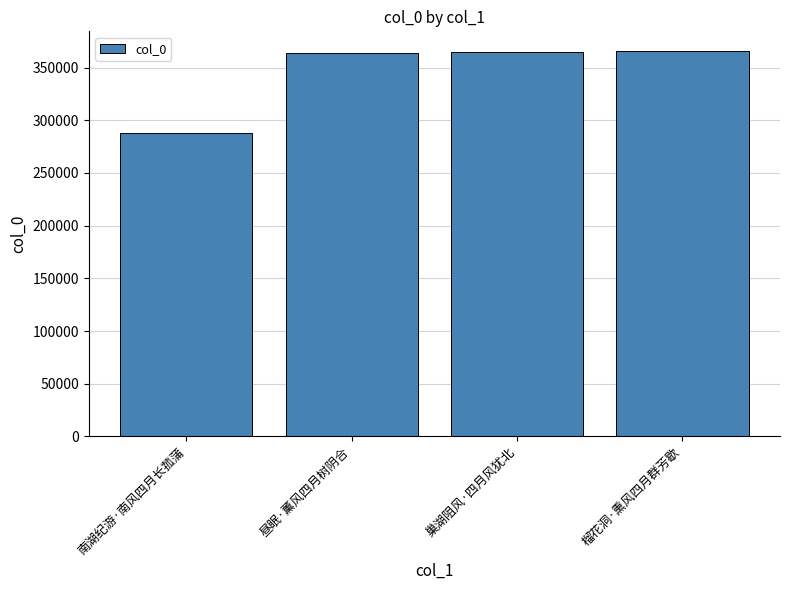

What is the approximate value at 榴花洞·熏风四月群芳歇, to the nearest 50?

366150